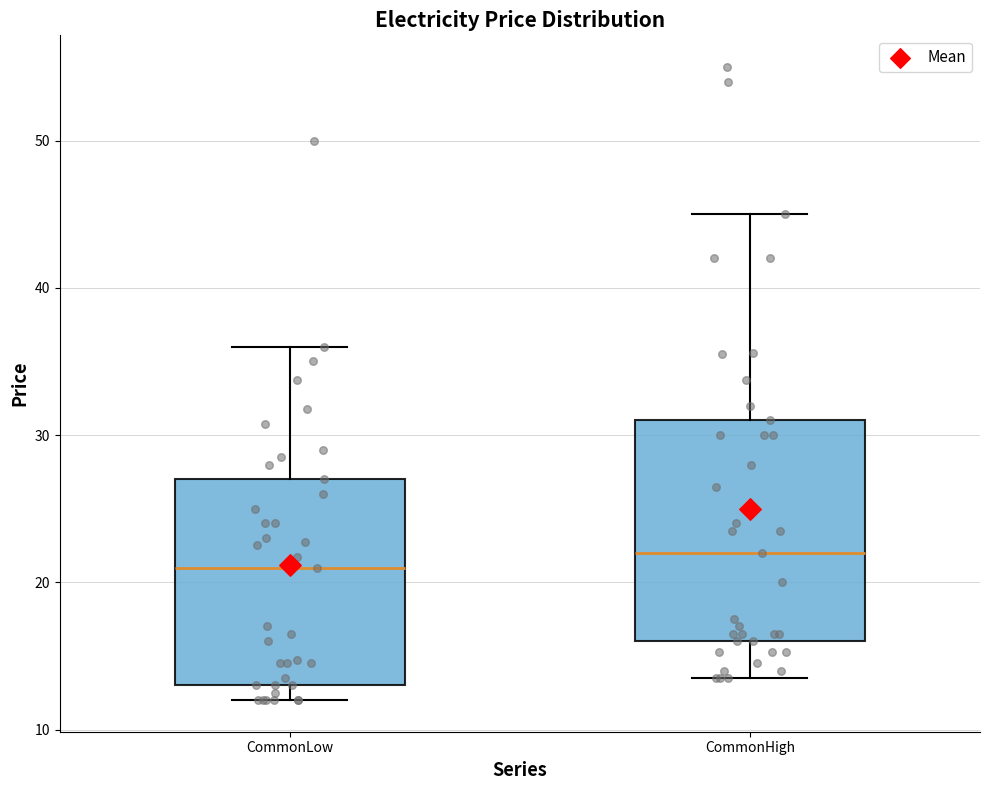

Reading left to right, transcribe this box plot: for each box, give where its median line is, the range the box spans, and where its two whiskers end, as read against the y-axis. The values are not printed on the chart, so give them approximately, as read against the axis.

CommonLow: median 21, box 13 to 27, whiskers 12 to 36
CommonHigh: median 22, box 16 to 31, whiskers 14 to 45